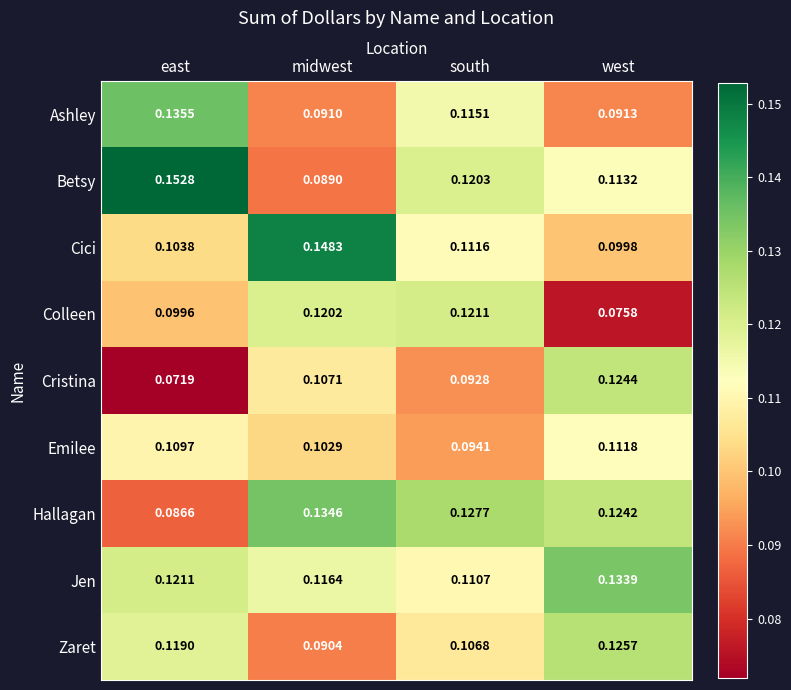

Where is Cici nearest to the value 0?

west